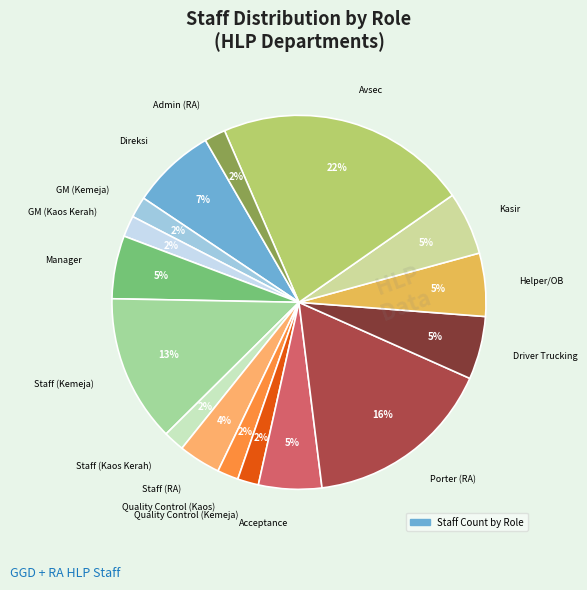

How many segments does this pie chart have?

16